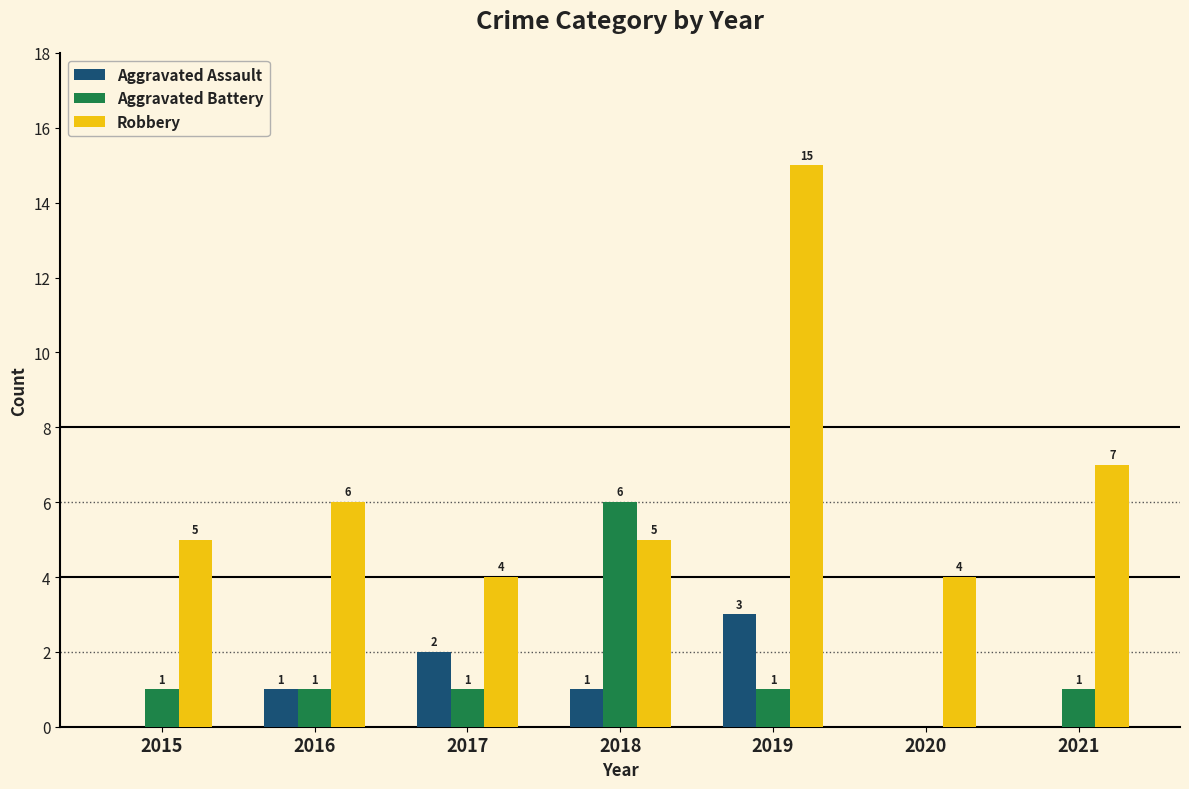

What is the maximum value shown in the chart?

15